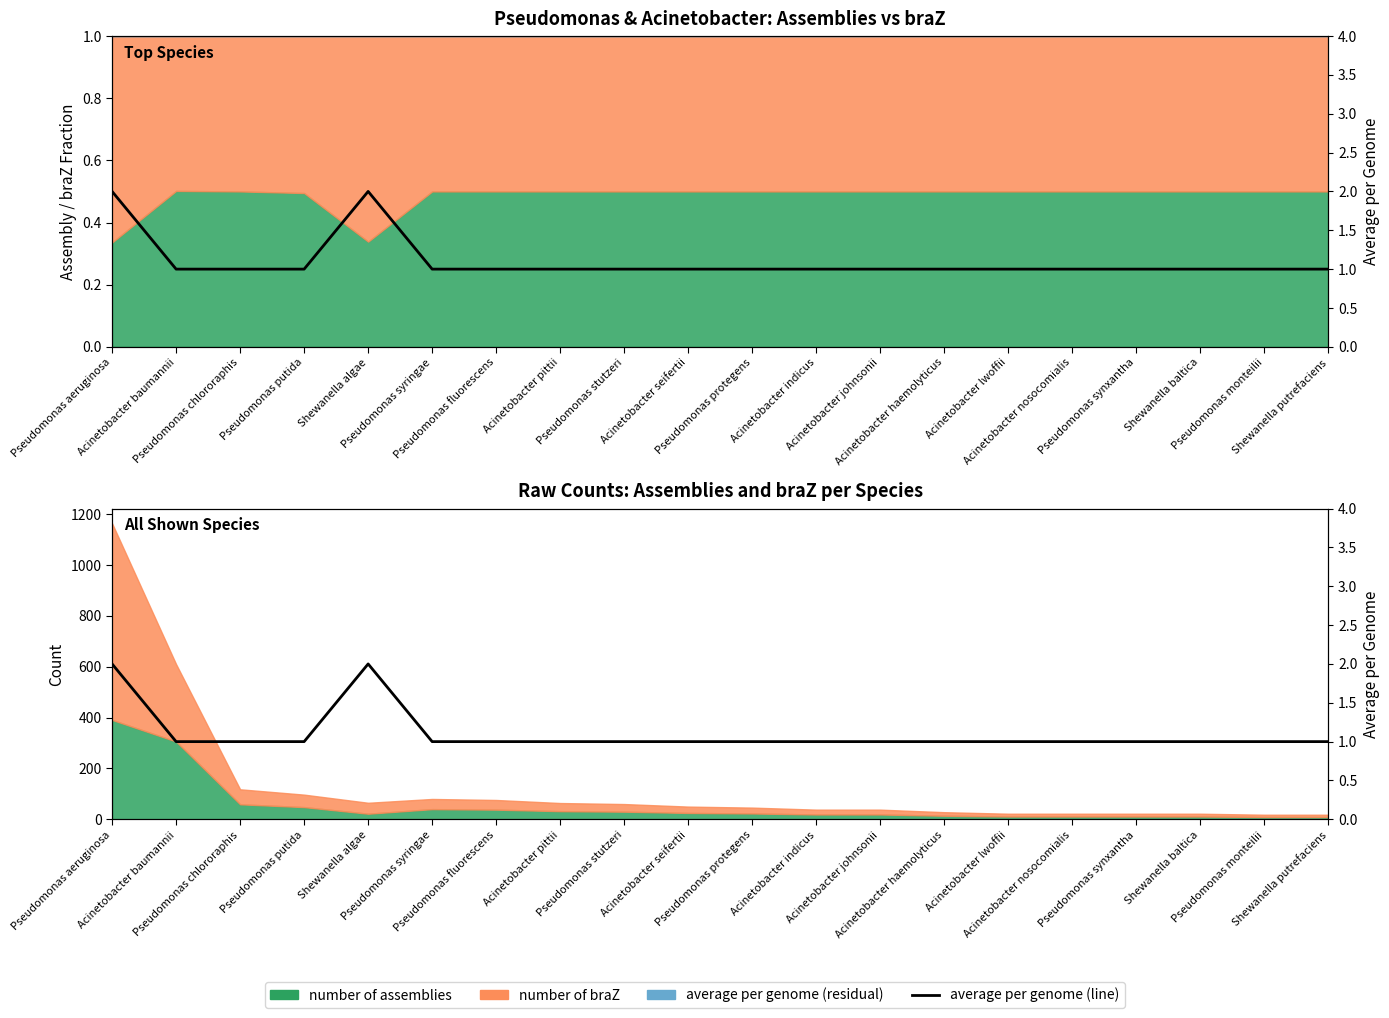

Rank the categories by value from highest to lowest.

Pseudomonas aeruginosa, Shewanella algae, Acinetobacter baumannii, Pseudomonas chlororaphis, Pseudomonas putida, Pseudomonas syringae, Pseudomonas fluorescens, Acinetobacter pittii, Pseudomonas stutzeri, Acinetobacter seifertii, Pseudomonas protegens, Acinetobacter indicus, Acinetobacter johnsonii, Acinetobacter haemolyticus, Acinetobacter lwoffii, Acinetobacter nosocomialis, Pseudomonas synxantha, Shewanella baltica, Pseudomonas monteilii, Shewanella putrefaciens